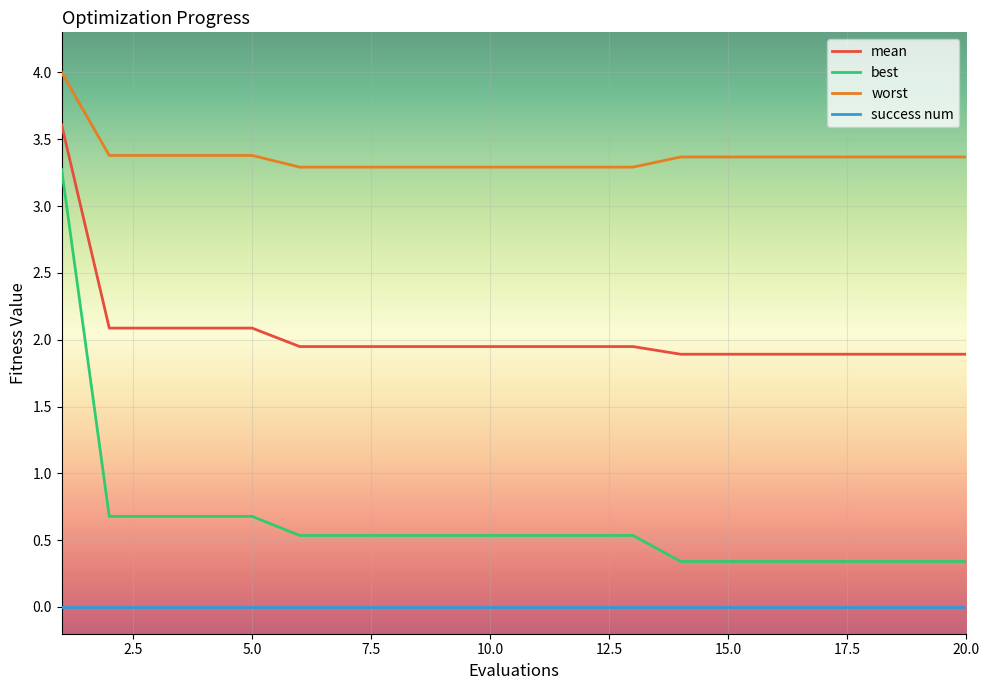

Which series has the largest range (max minus min)?

best